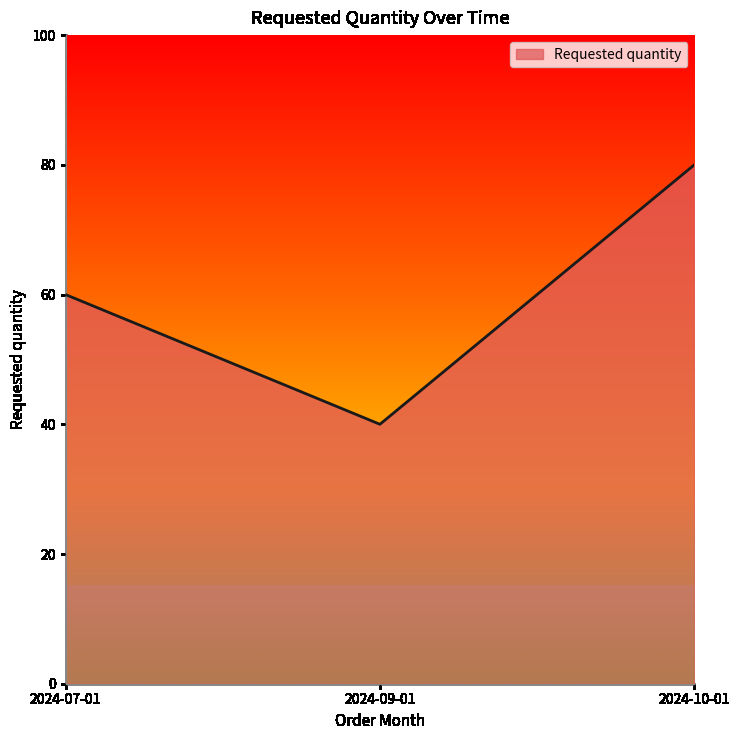

Rank the categories by value from lowest to highest.

2024-09-01, 2024-07-01, 2024-10-01